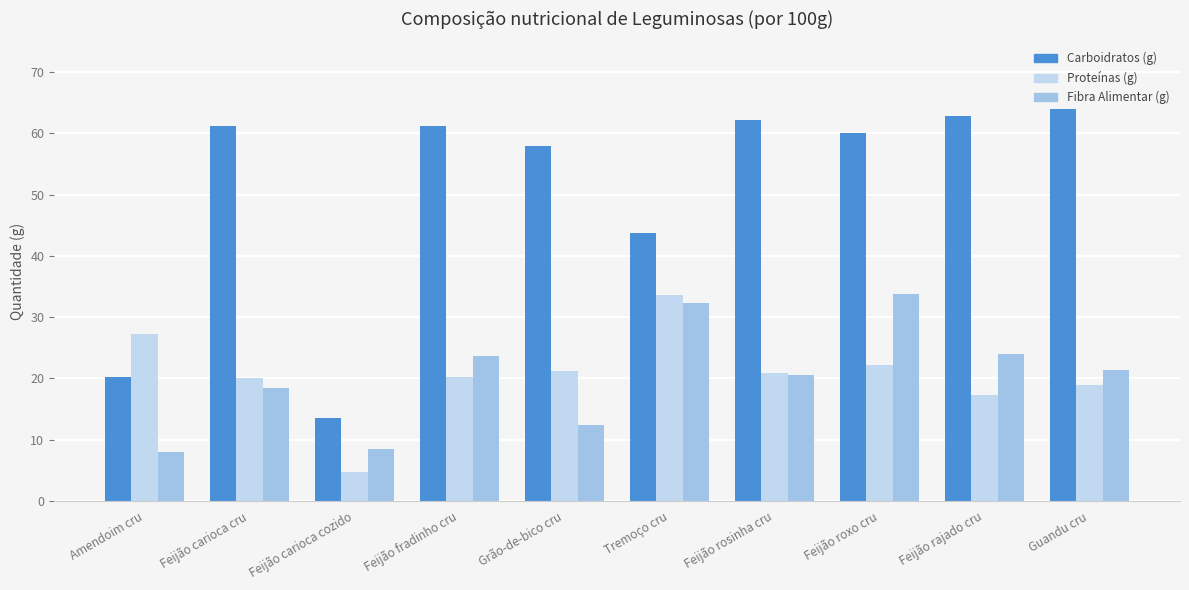

True or false: Fibra Alimentar (g) has a value of 32.3 at Tremoço cru.

True